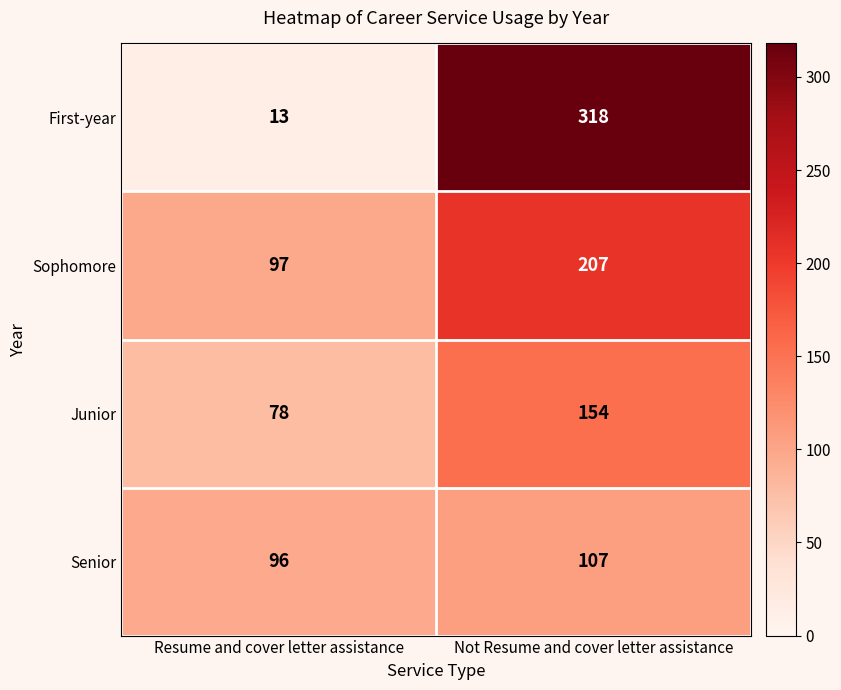

At which label does Junior reach its peak?

Not Resume and cover letter assistance